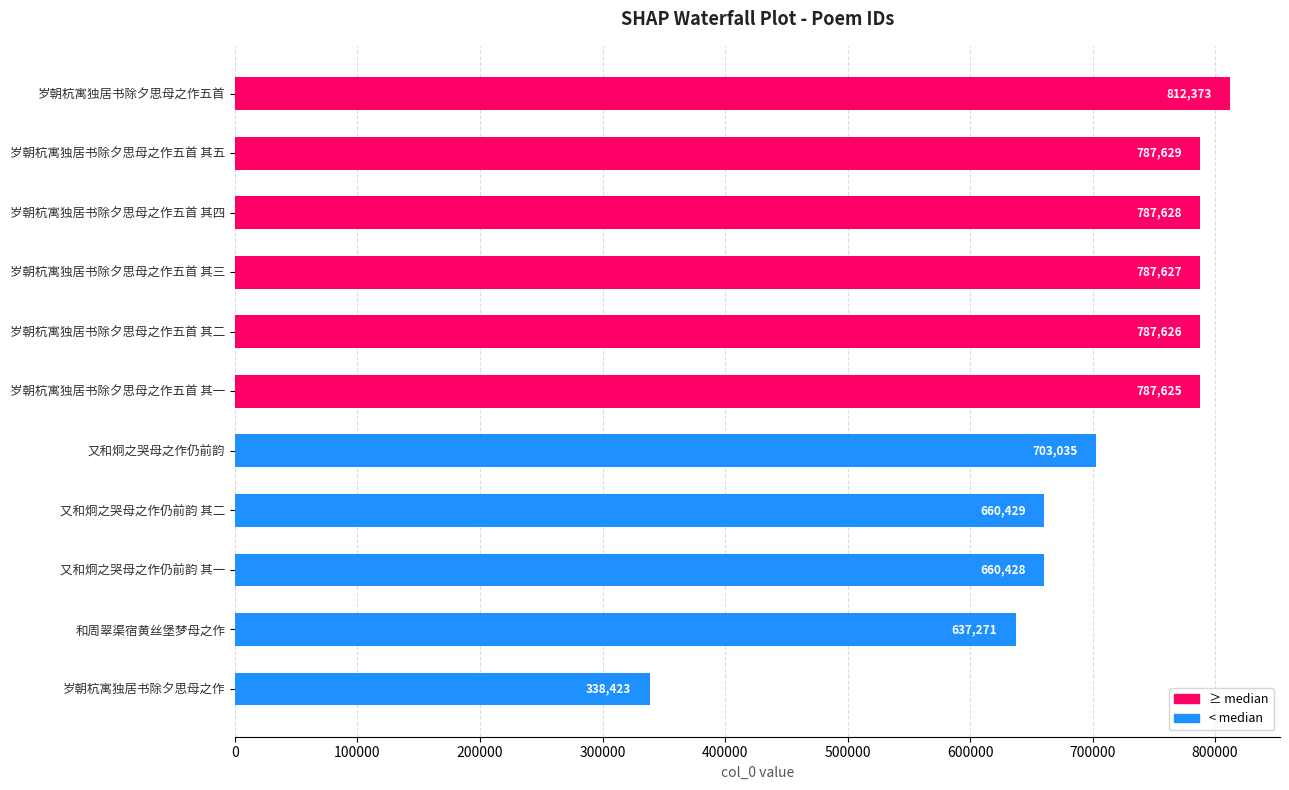

Between 岁朝杭寓独居书除夕思母之作五首 其二 and 和周翠渠宿黄丝堡梦母之作, which is larger?

岁朝杭寓独居书除夕思母之作五首 其二